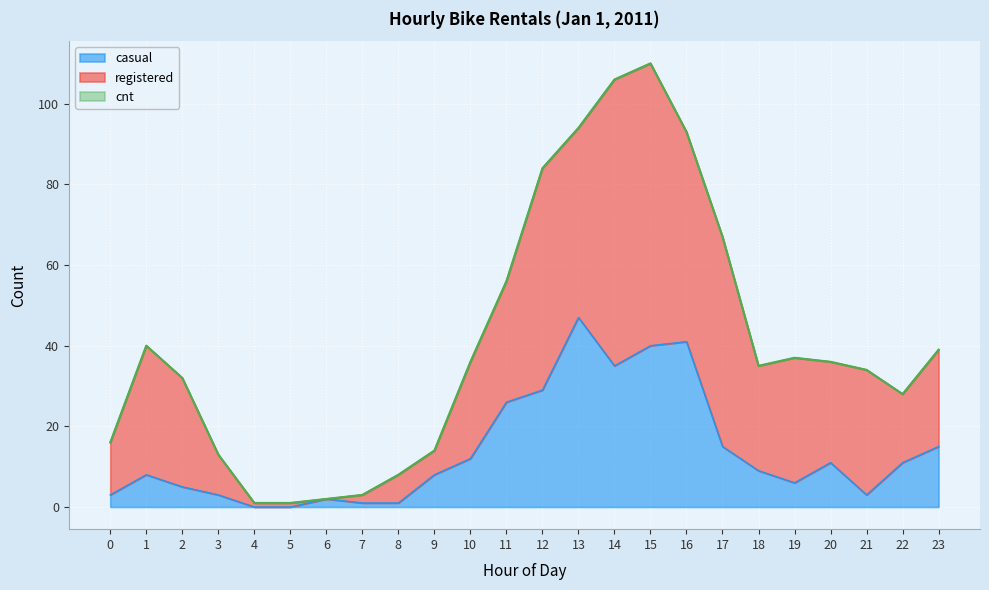

The casual series shows 11 at 20. True or false?

True